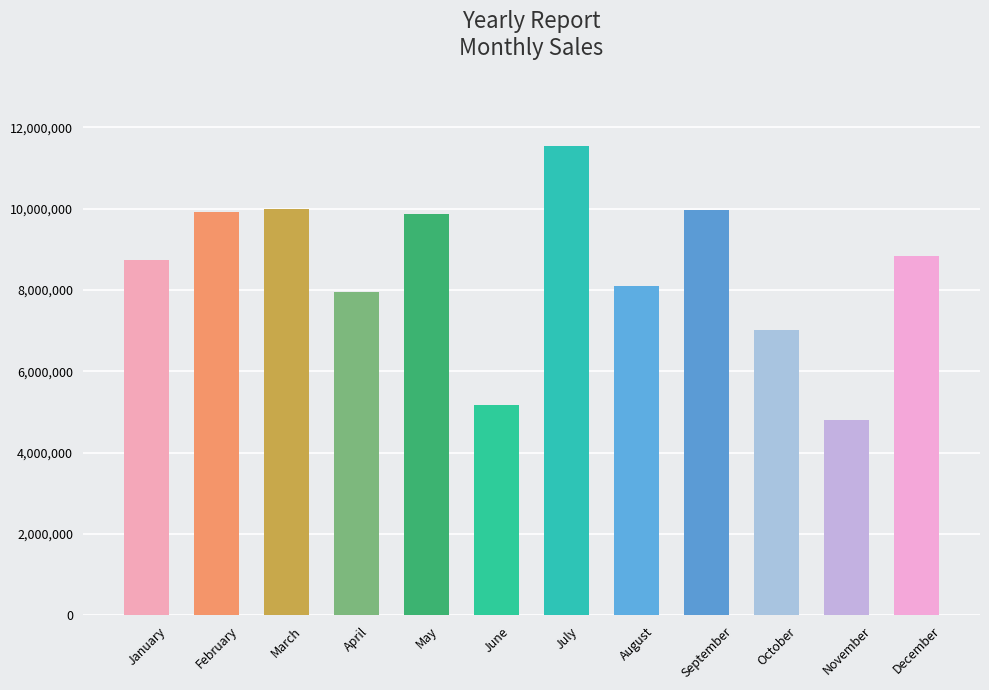

What is the difference between the maximum and minimum values?

6734300